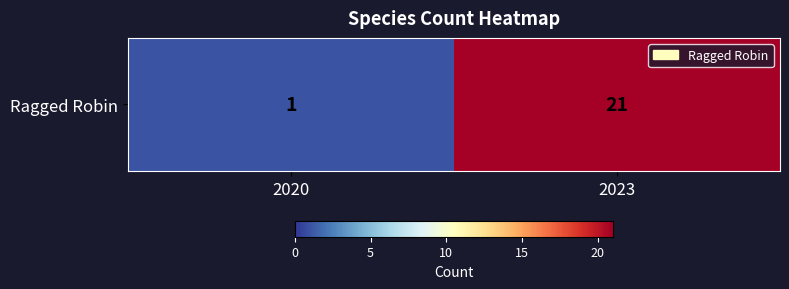

Reading left to right, what are all the values shown in this chart?

2020=1	2023=21